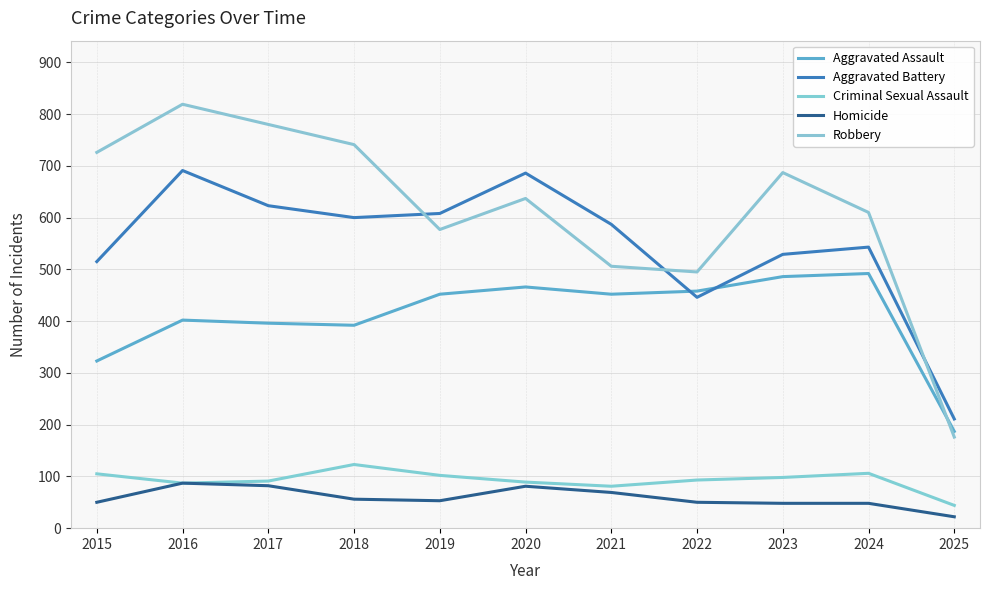

At which category is the sum across all series the highest?

2016